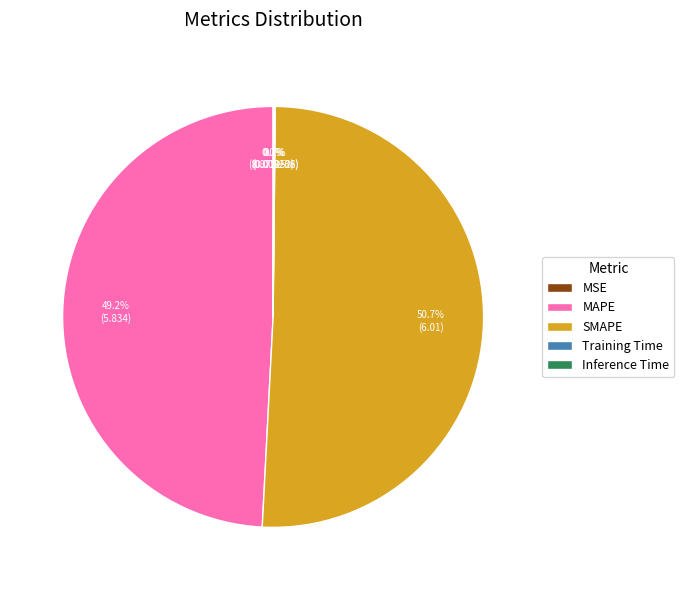

Is there any slice that represents more than half of the pie?

Yes